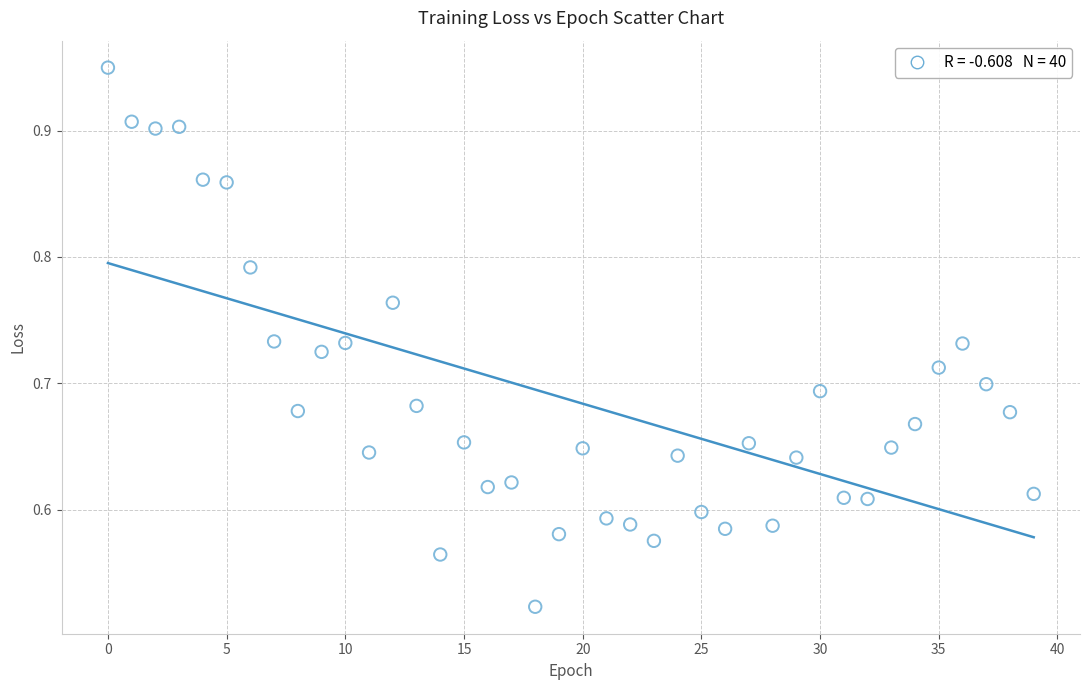

What is the range of Y values (max minus min)?

0.4